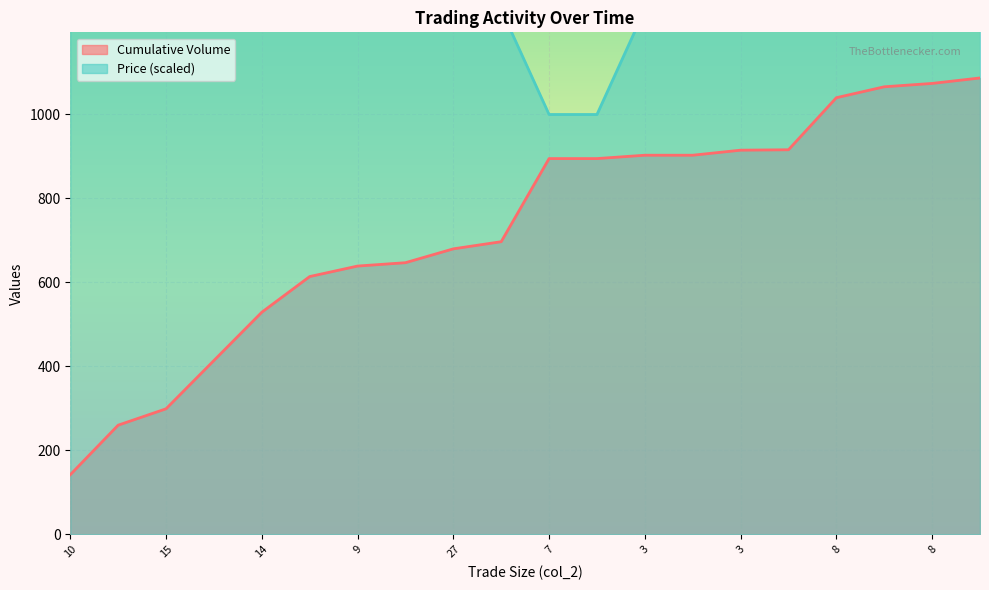

What is the lowest value of the Price series?

1000.0